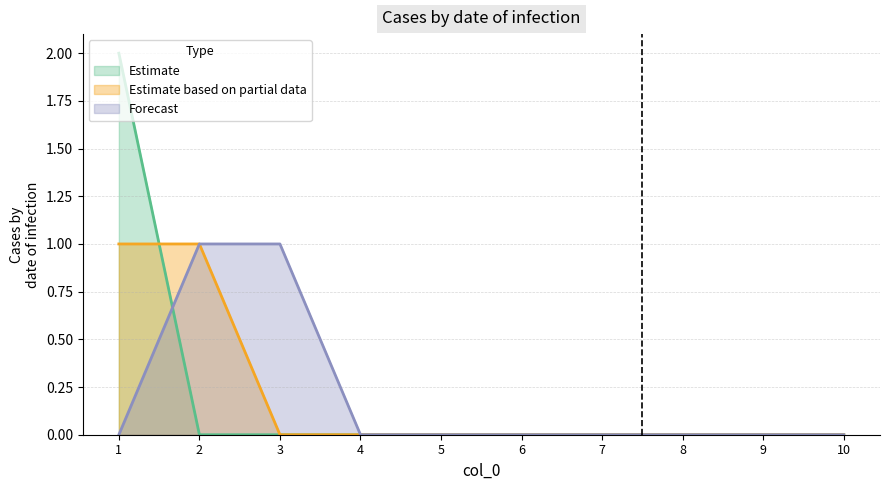

At which category does the chart reach its minimum across all series?

2